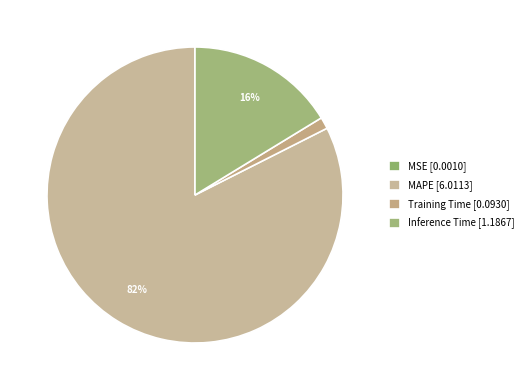

To the nearest percent, what is the average slice percentage?

25%